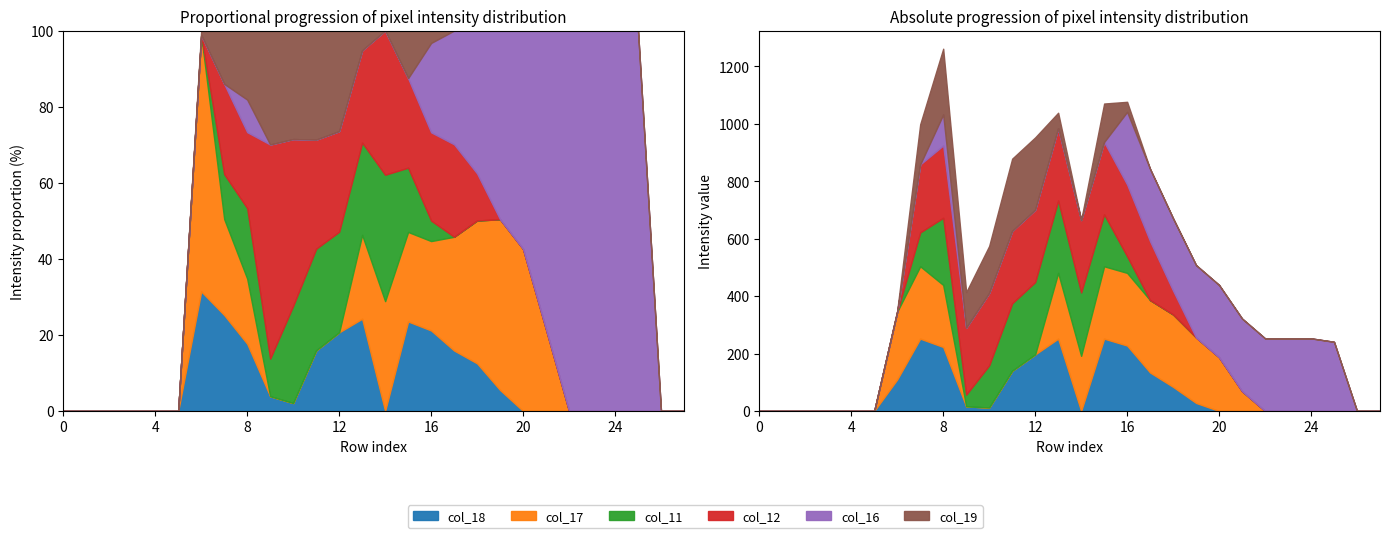

At 26, list the series in order from smallest to largest.

col_18, col_17, col_11, col_12, col_16, col_19